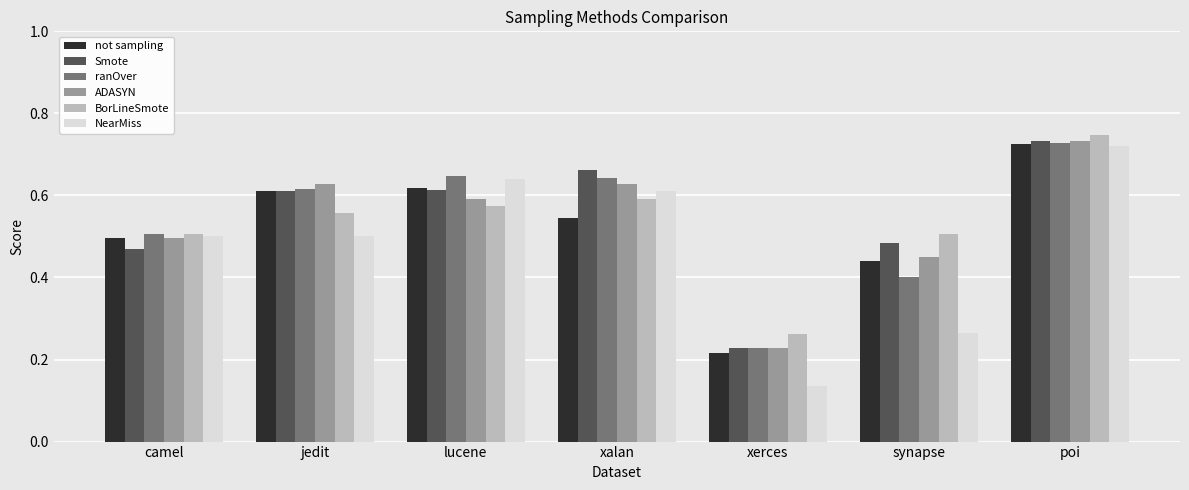

At which label does BorLineSmote reach its peak?

poi